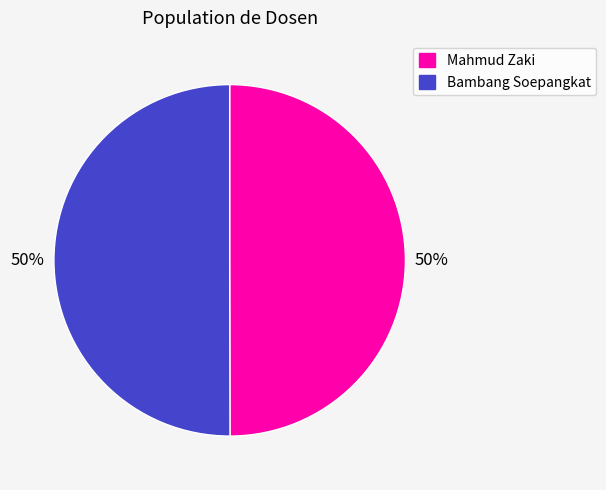

Is it true that Bambang Soepangkat is 50% of the pie?

True